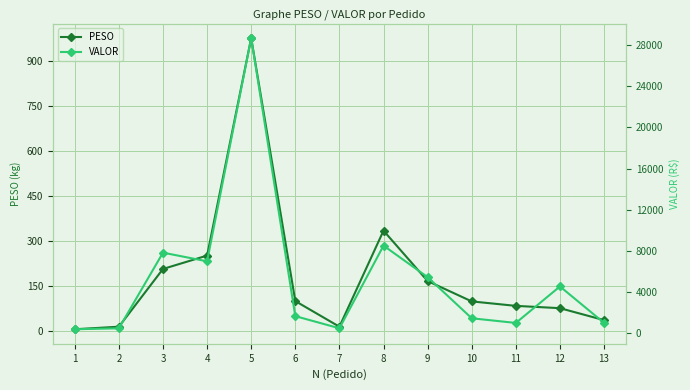

Which series has the largest total across all categories?

VALOR